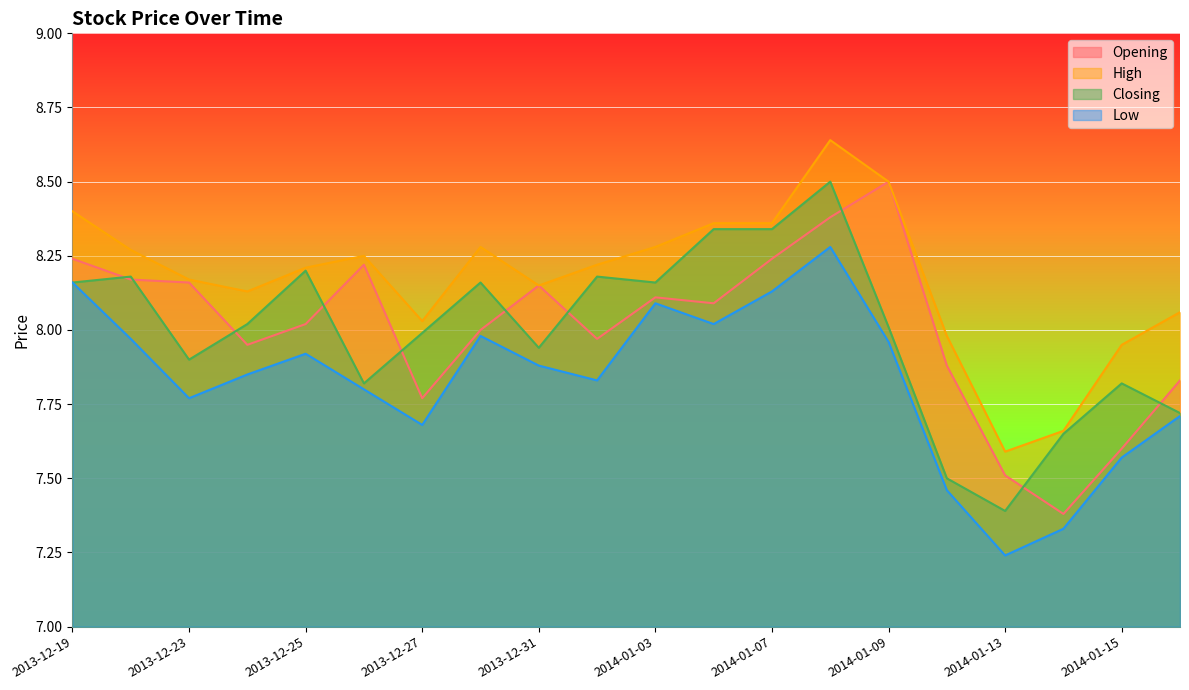

What is the label of the 7th point from the left?

2013-12-27